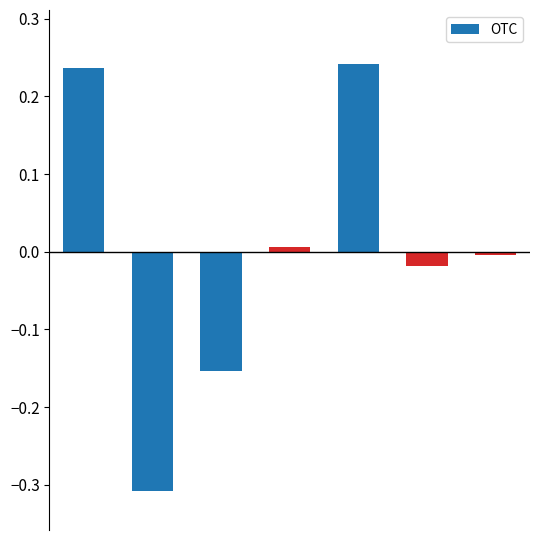

What is the difference between the maximum and second lowest values?

0.4